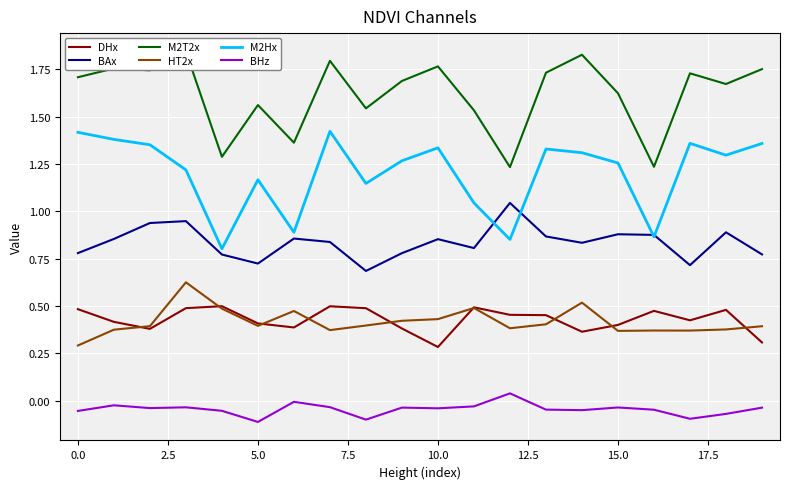

What are all the series names shown in the legend?

DHx, BAx, M2T2x, HT2x, M2Hx, BHz